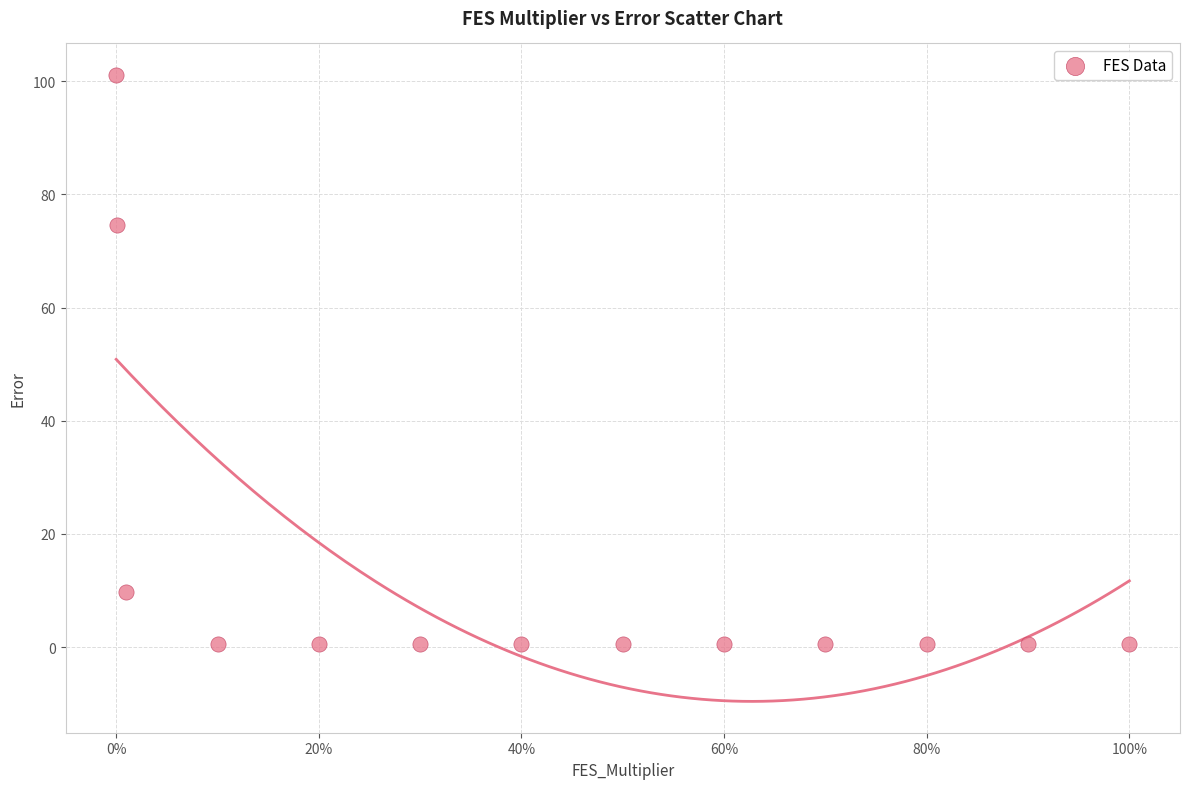

What Y value in the scatter plot is closest to 50?

74.6